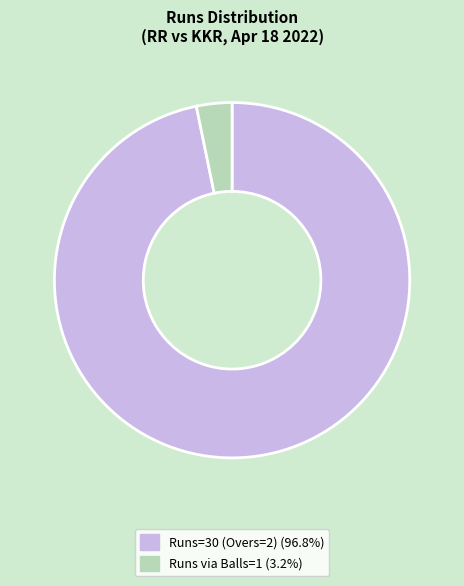

Does any single category account for the majority?

Yes